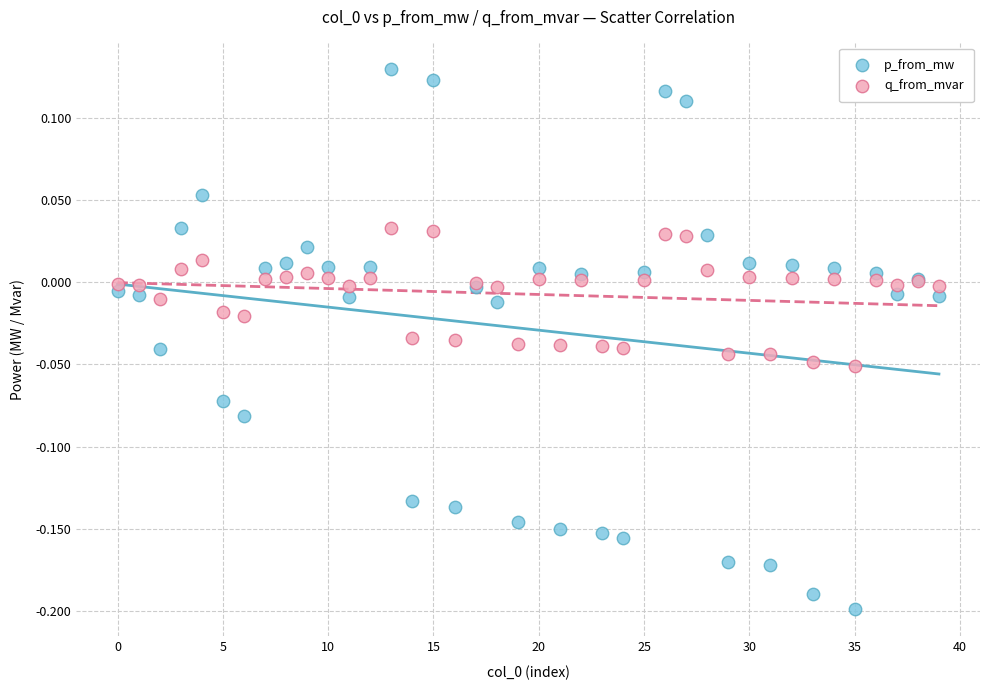

Which series contains the highest Y value?

p_from_mw